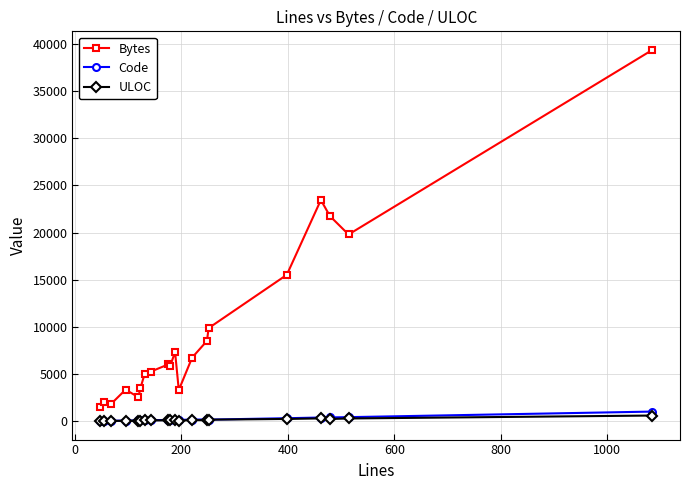

Rank the series by their maximum value, from highest to lowest.

Bytes, Code, ULOC